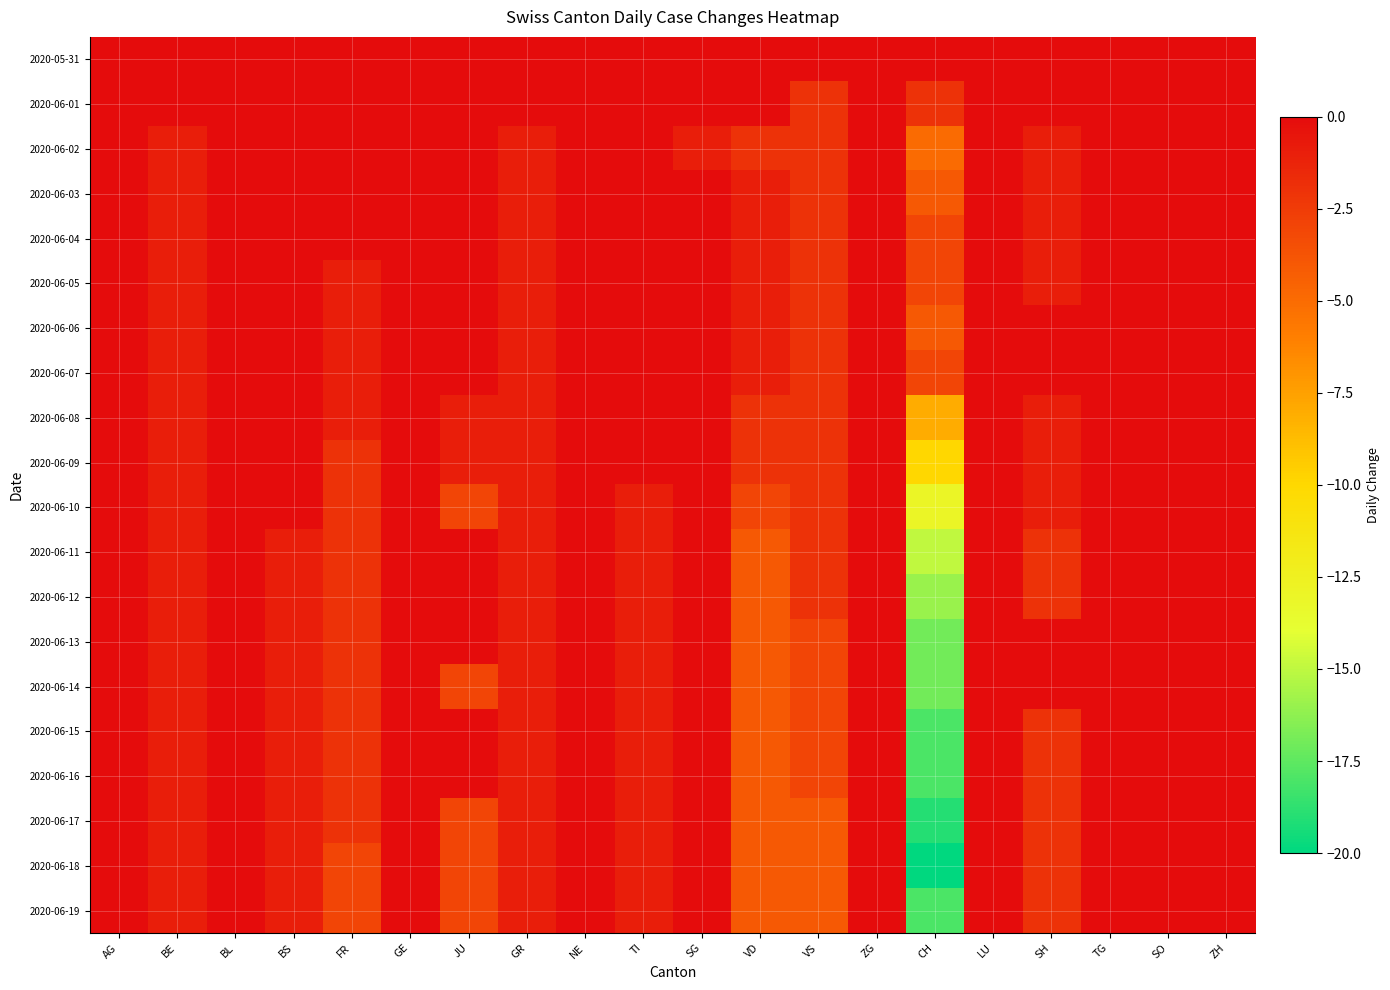

List the series in order of their peak value, lowest first.

2020-05-31, 2020-06-01, 2020-06-06, 2020-06-13, 2020-06-14, 2020-06-16, 2020-06-17, 2020-06-18, 2020-06-02, 2020-06-03, 2020-06-04, 2020-06-05, 2020-06-07, 2020-06-08, 2020-06-09, 2020-06-10, 2020-06-11, 2020-06-12, 2020-06-15, 2020-06-19